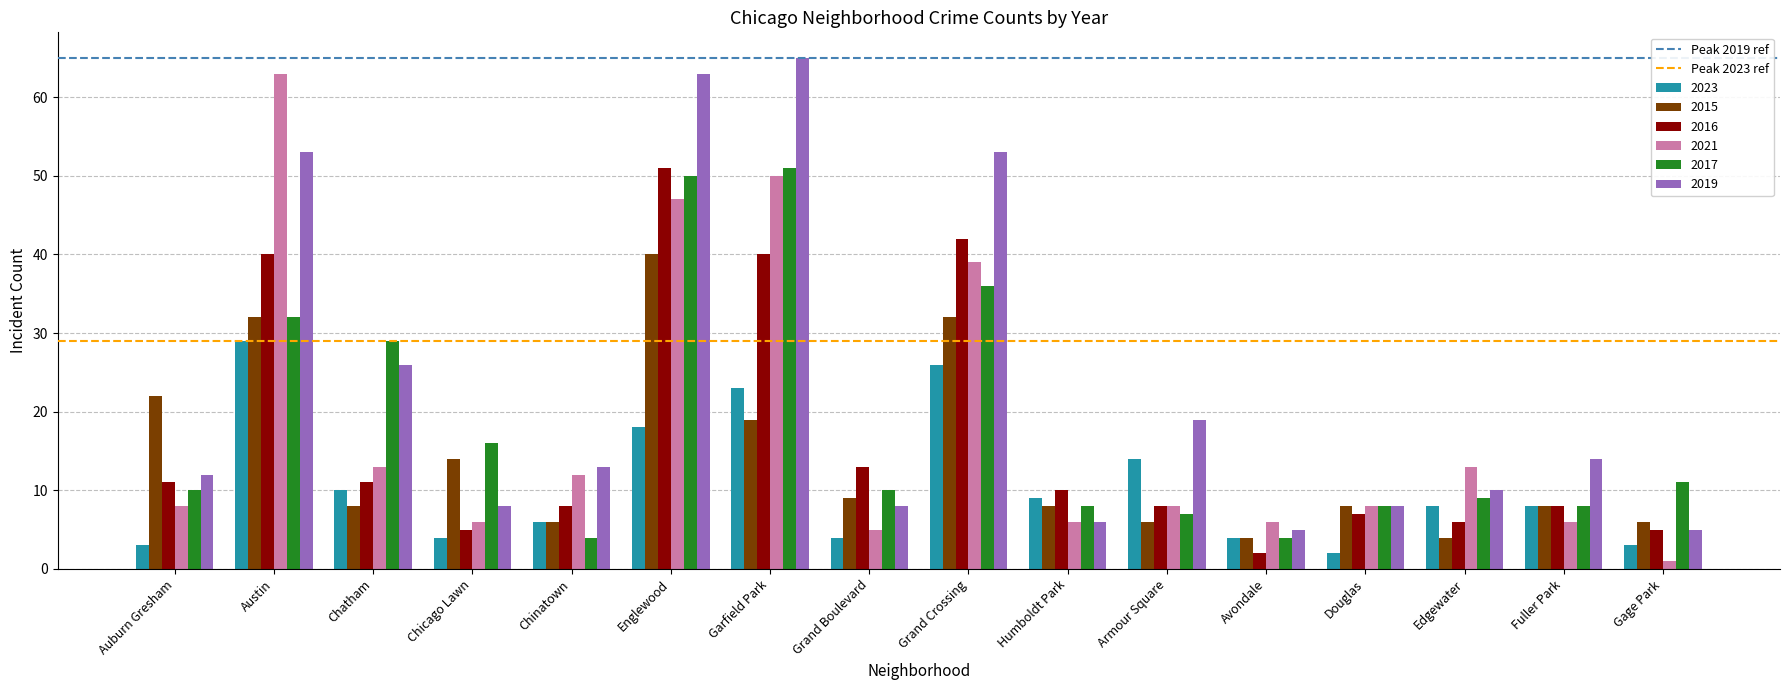

What is the total value across all series at Humboldt Park?

47